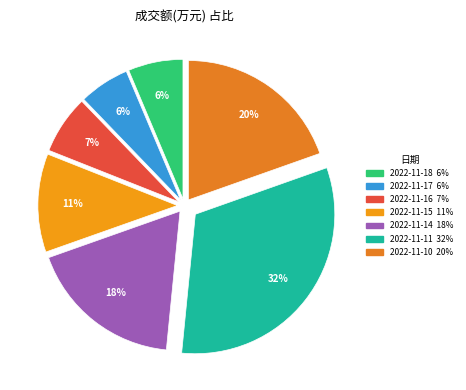

Rank the categories by value from highest to lowest.

2022-11-11, 2022-11-10, 2022-11-14, 2022-11-15, 2022-11-16, 2022-11-18, 2022-11-17